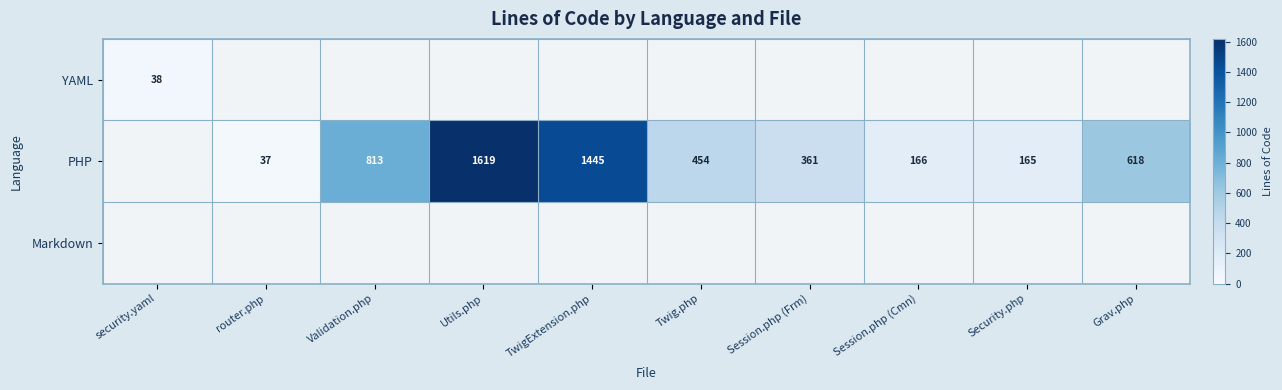

Count the number of categories in the chart.

10